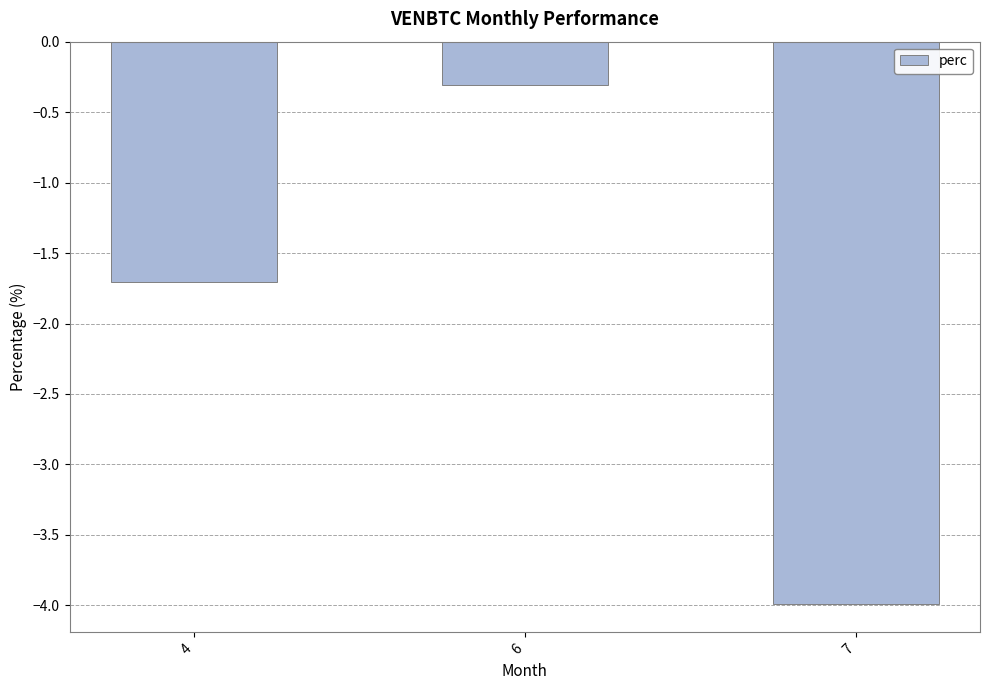

The chart shows a value of -1.7 at 4. True or false?

True